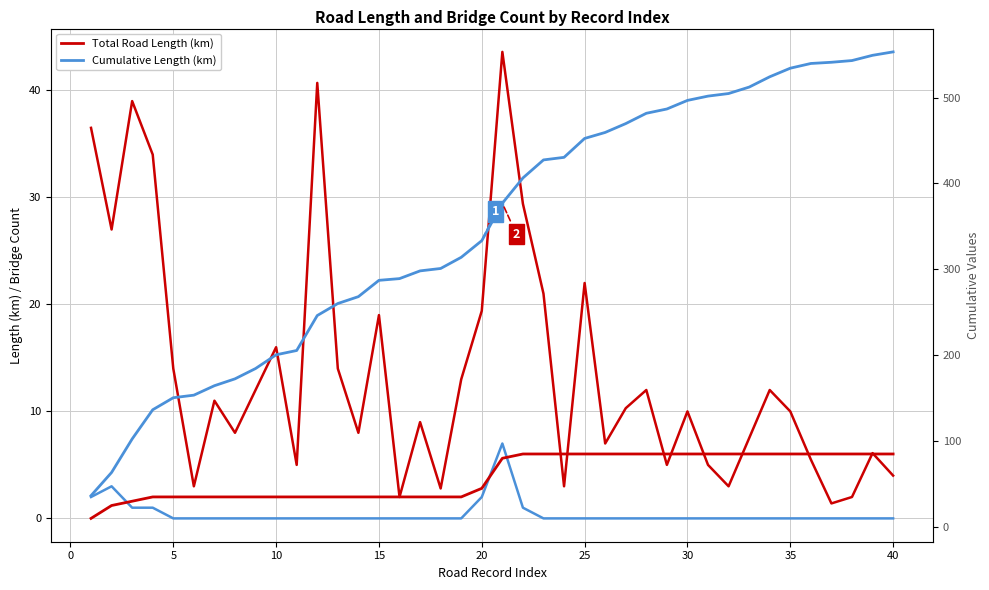

Is it true that Number of Bridges equals -4.5 at 27?

False